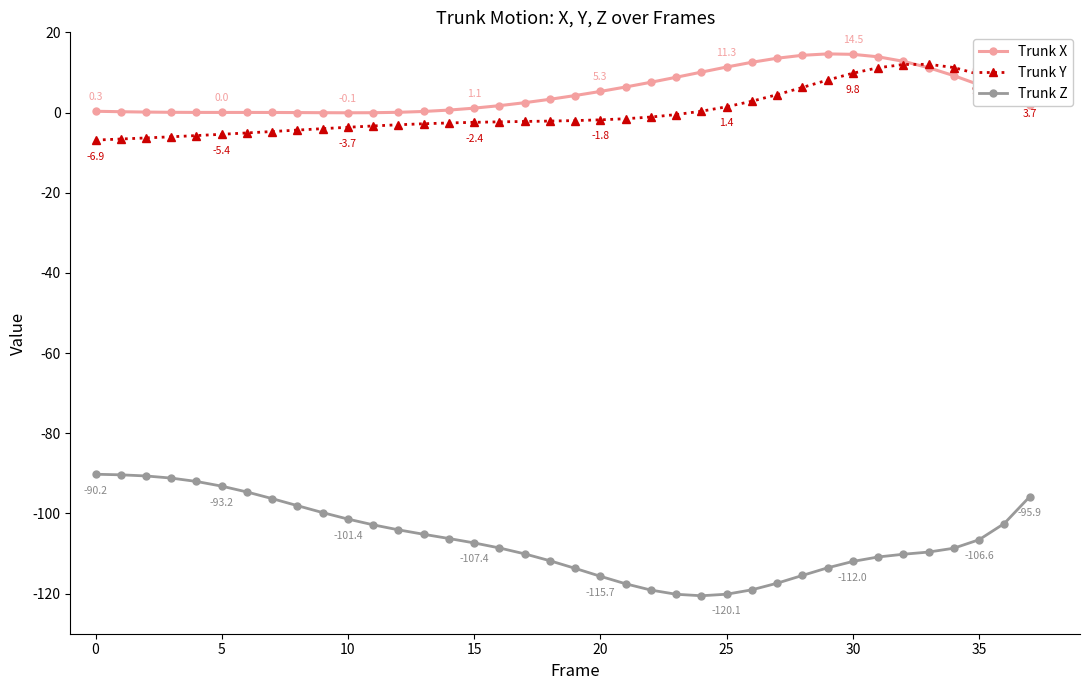

What is the value of the Trunk Z point at the 30th from the left?

-113.6